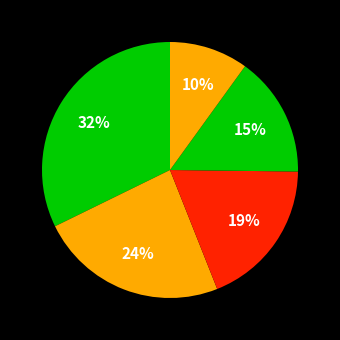

Is there a majority slice in this chart?

No